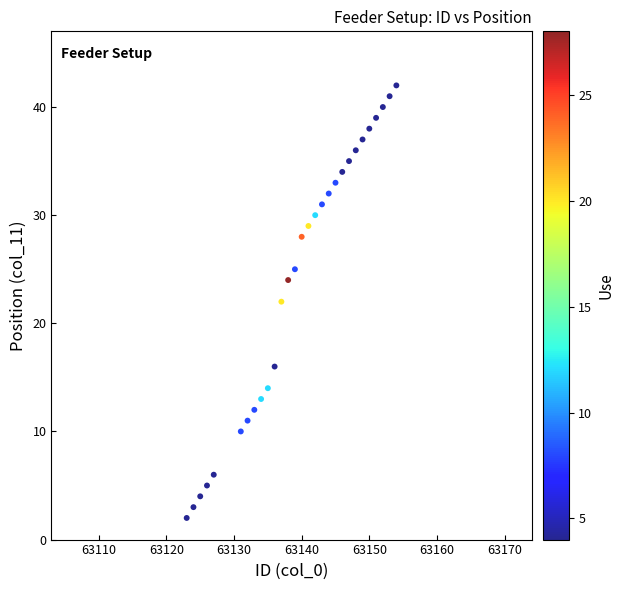

What is the range of X values (max minus min)?

31